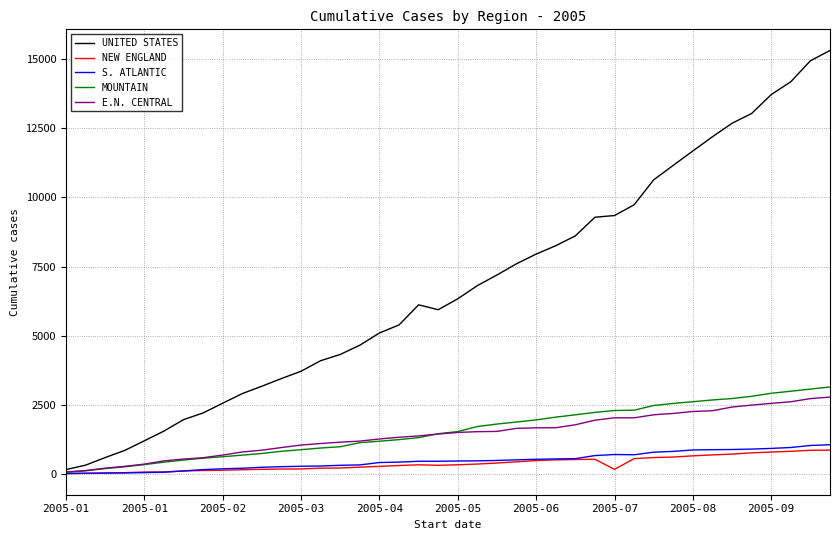

Which series has the largest range (max minus min)?

UNITED STATES